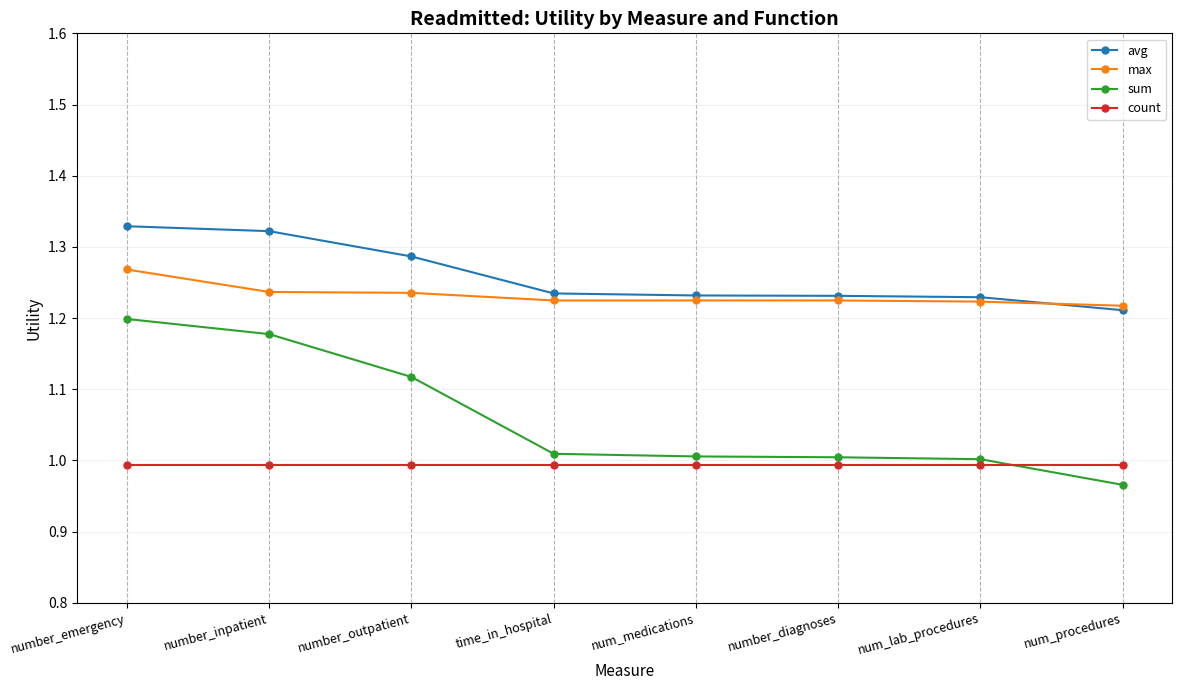

How many lines are shown in the chart?

4